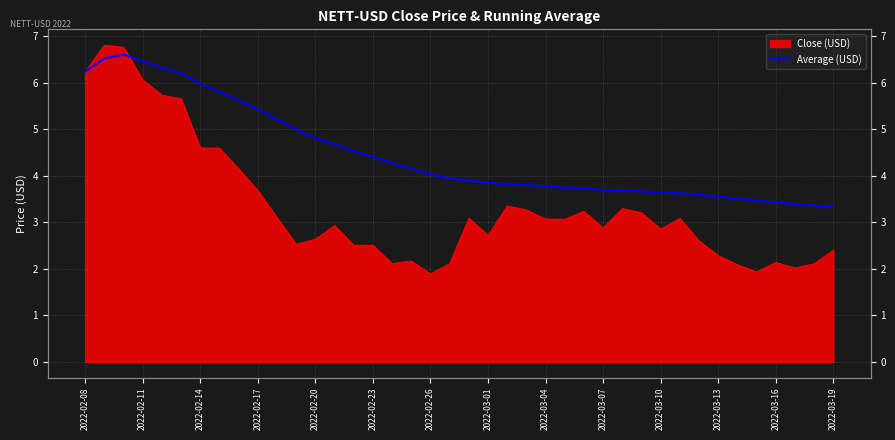

Count the number of categories in the chart.

40